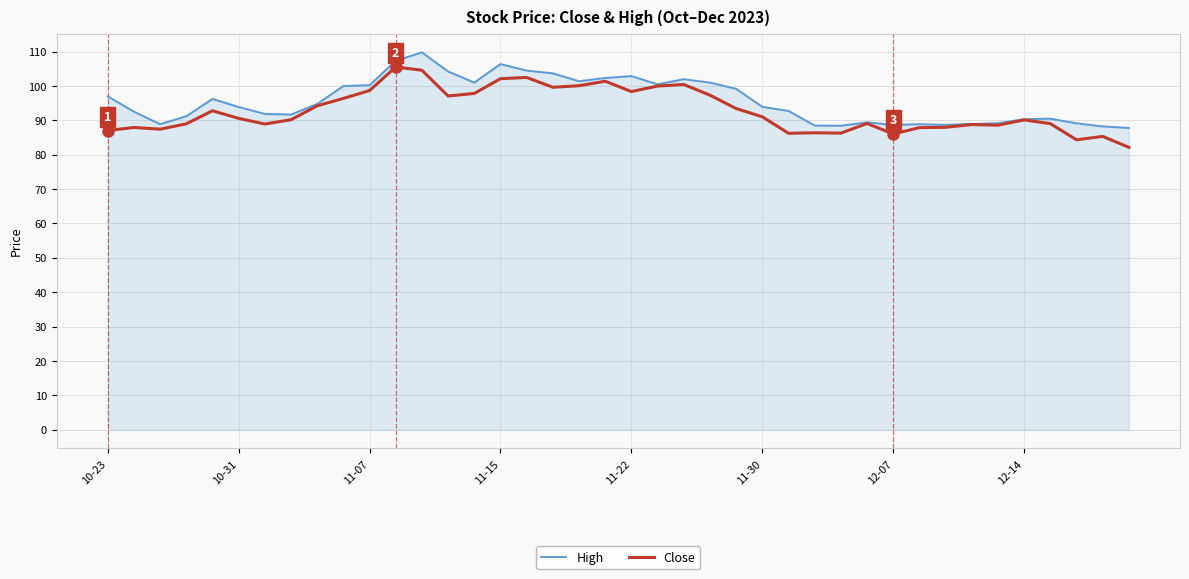

Rank the series by their maximum value, from highest to lowest.

High, Close